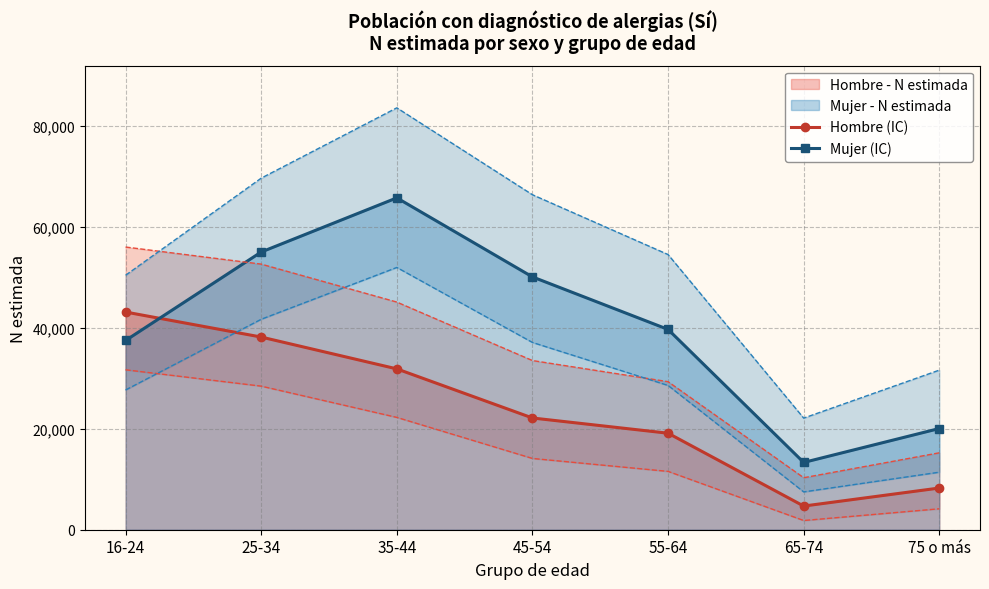

Which category has the lowest value in the Mujer (IC) series?

65-74